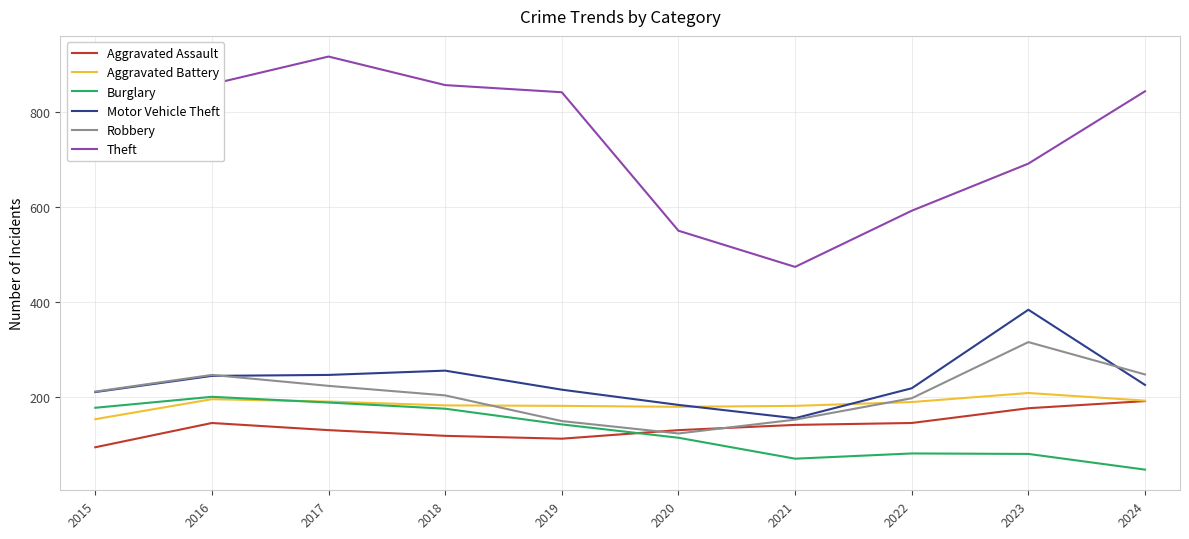

Which label corresponds to the largest value in the chart?

2017